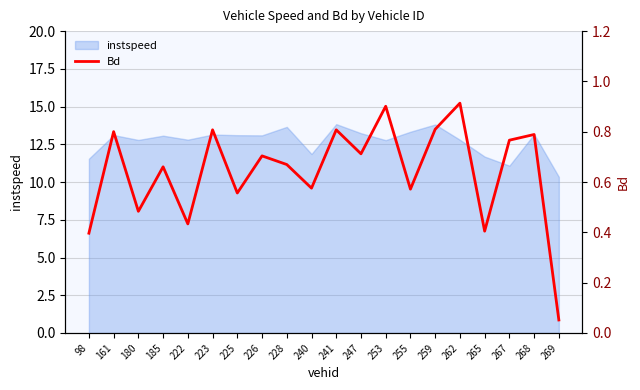

The value at 98 is 0.1. True or false?

False